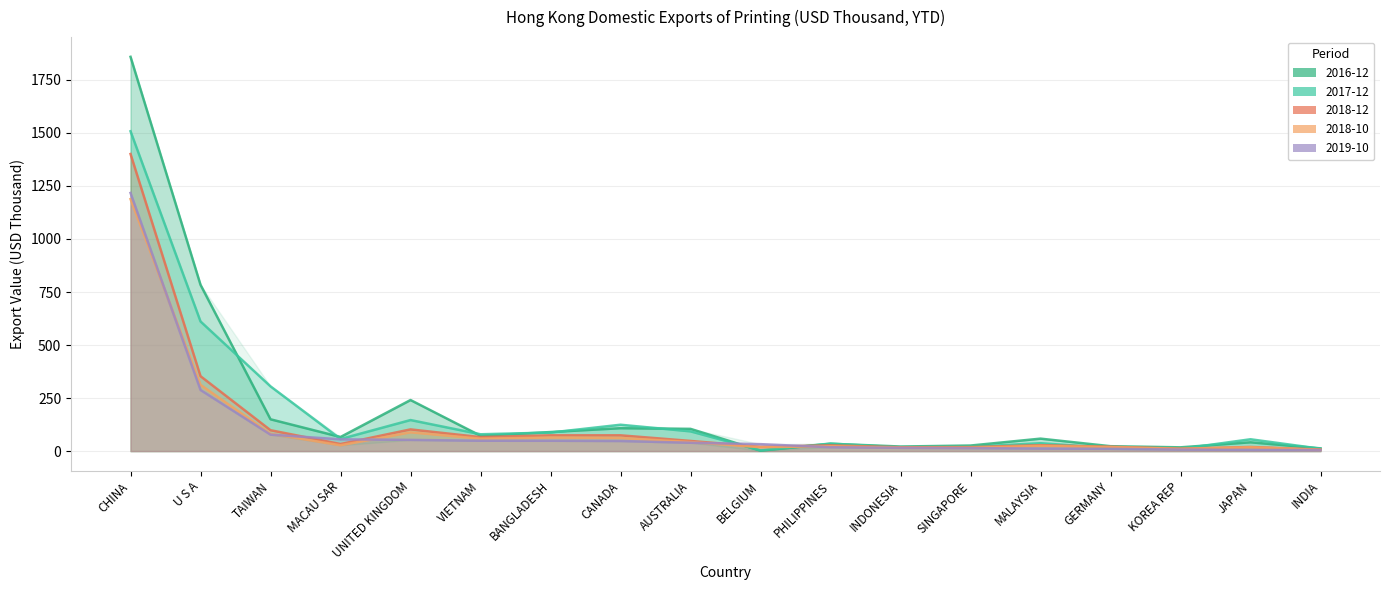

What is the value of the 2016-12 point at the 18th from the left?

12.9